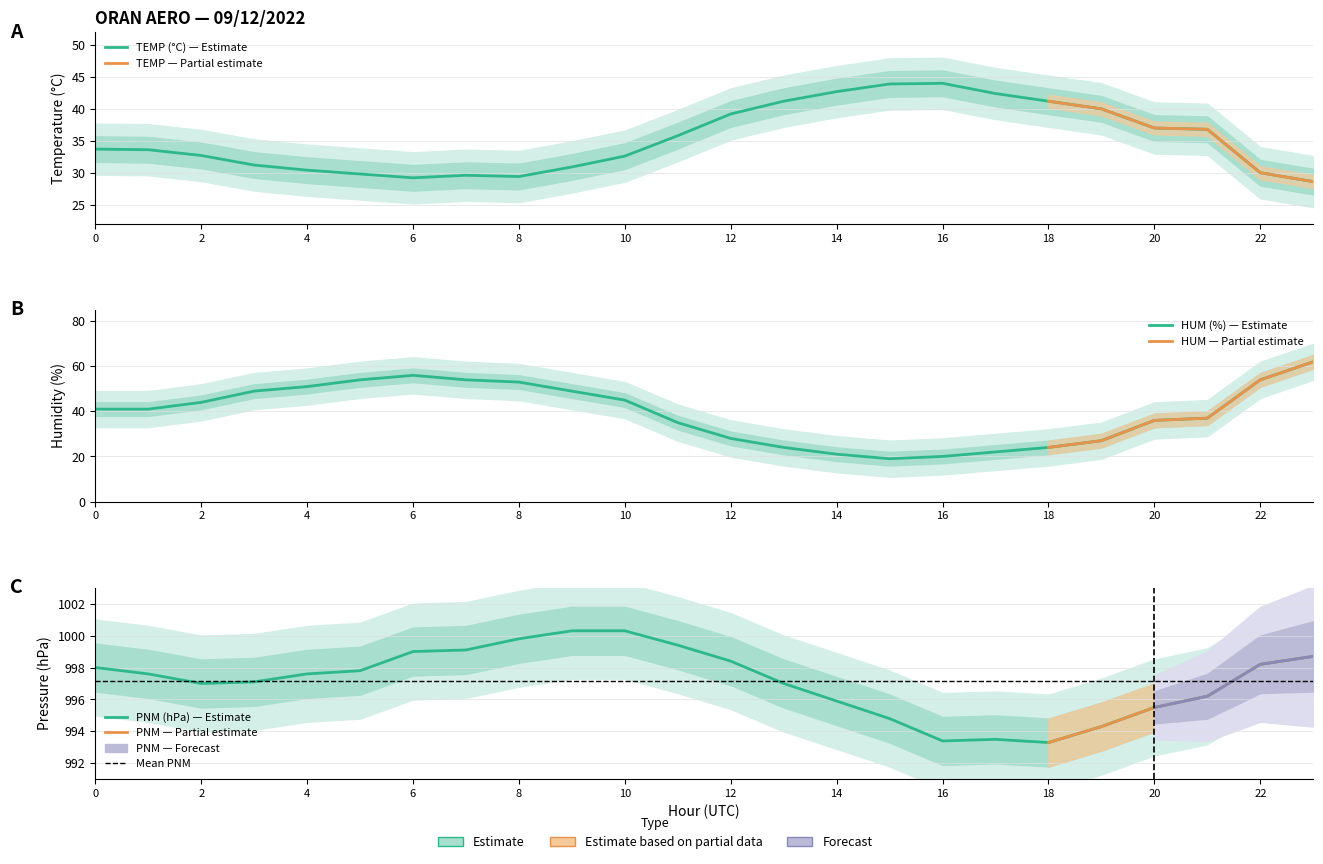

Does the chart display data point markers on the line(s)?

No